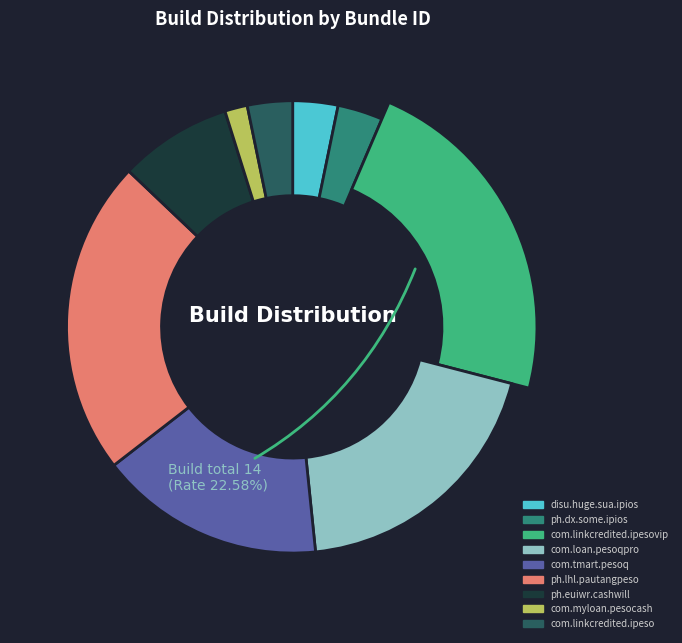

To the nearest percent, what portion does ph.lhl.pautangpeso represent?

23%